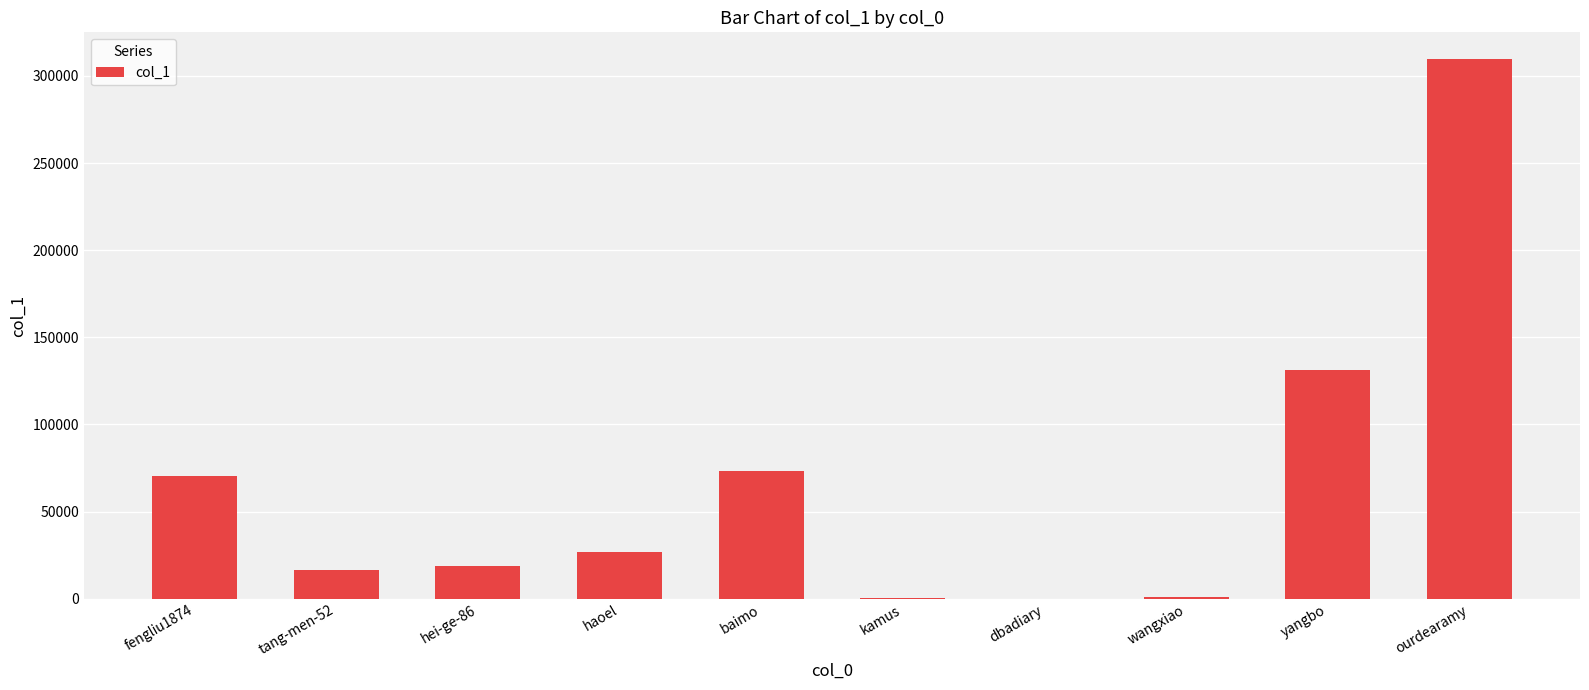

What is the change in value from baimo to ourdearamy?

+236448